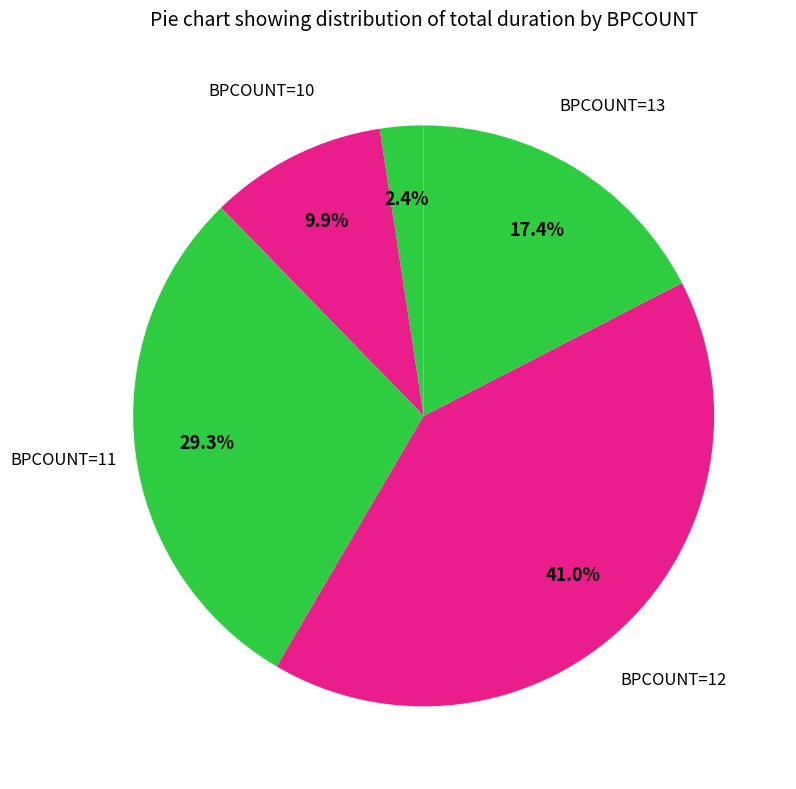

Count the number of slices in the pie.

5